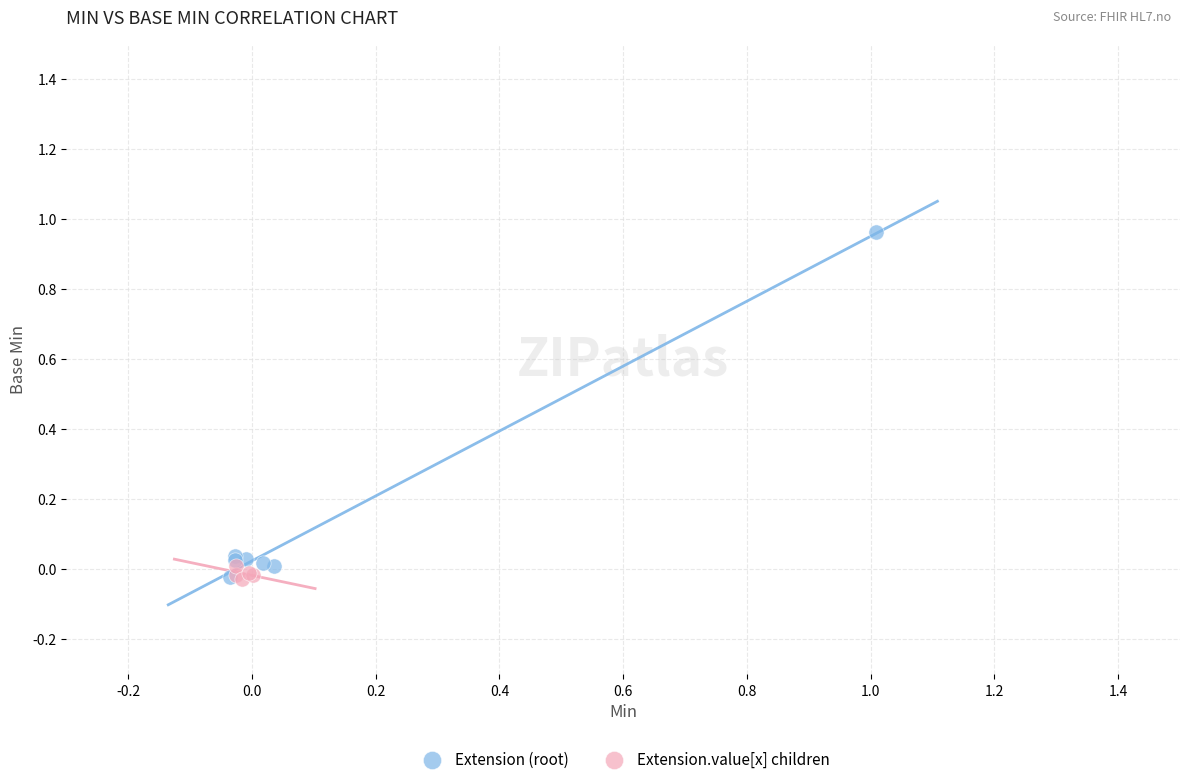

Which series contains the highest Y value?

Extension (root)